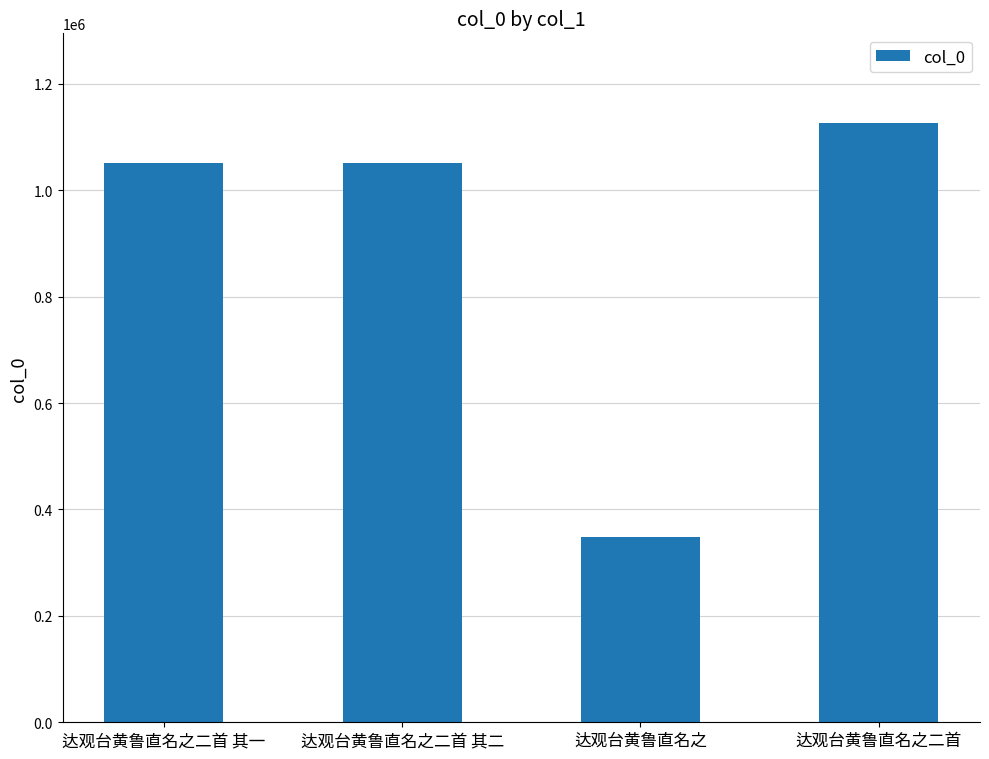

Approximately how many times larger is the value at 达观台黄鲁直名之二首 compared to 达观台黄鲁直名之?

3.2